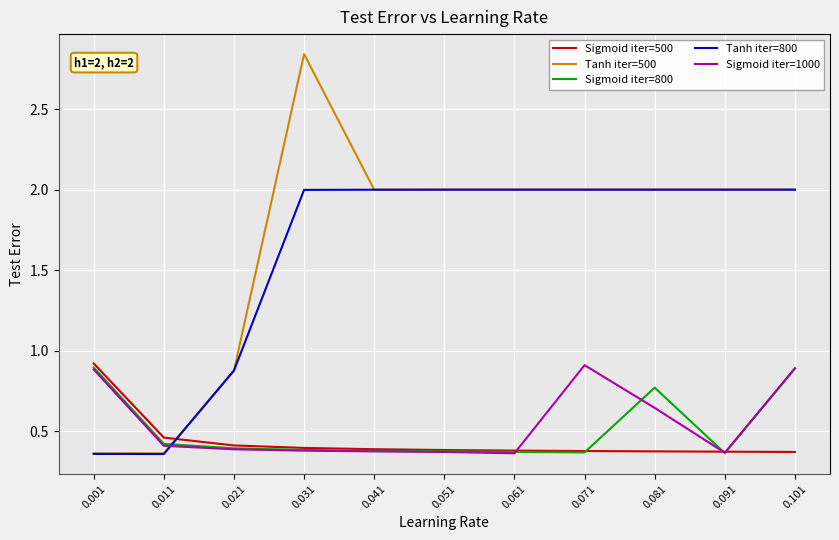

What is the total value across all series at 0.031?

6.0